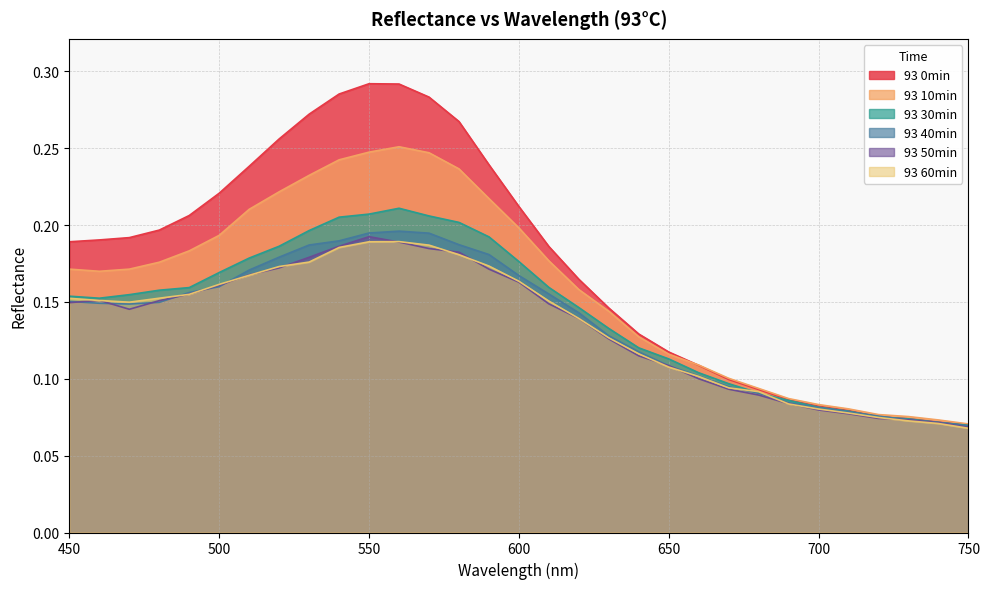

Reading right to left, list all the values displayed in this chart.

93 0min: 0.1	0.1	0.1	0.1	0.1	0.1	0.1	0.1	0.1	0.1	0.1	0.1	0.1	0.2	0.2	0.2	0.2	0.3	0.3	0.3	0.3	0.3	0.3	0.3	0.2	0.2	0.2	0.2	0.2	0.2	0.2
93 10min: 0.1	0.1	0.1	0.1	0.1	0.1	0.1	0.1	0.1	0.1	0.1	0.1	0.1	0.2	0.2	0.2	0.2	0.2	0.2	0.3	0.2	0.2	0.2	0.2	0.2	0.2	0.2	0.2	0.2	0.2	0.2
93 30min: 0.1	0.1	0.1	0.1	0.1	0.1	0.1	0.1	0.1	0.1	0.1	0.1	0.1	0.1	0.2	0.2	0.2	0.2	0.2	0.2	0.2	0.2	0.2	0.2	0.2	0.2	0.2	0.2	0.2	0.2	0.2
93 40min: 0.1	0.1	0.1	0.1	0.1	0.1	0.1	0.1	0.1	0.1	0.1	0.1	0.1	0.1	0.2	0.2	0.2	0.2	0.2	0.2	0.2	0.2	0.2	0.2	0.2	0.2	0.2	0.1	0.1	0.1	0.2
93 50min: 0.1	0.1	0.1	0.1	0.1	0.1	0.1	0.1	0.1	0.1	0.1	0.1	0.1	0.1	0.1	0.2	0.2	0.2	0.2	0.2	0.2	0.2	0.2	0.2	0.2	0.2	0.2	0.2	0.1	0.2	0.1
93 60min: 0.1	0.1	0.1	0.1	0.1	0.1	0.1	0.1	0.1	0.1	0.1	0.1	0.1	0.1	0.2	0.2	0.2	0.2	0.2	0.2	0.2	0.2	0.2	0.2	0.2	0.2	0.2	0.2	0.1	0.2	0.2